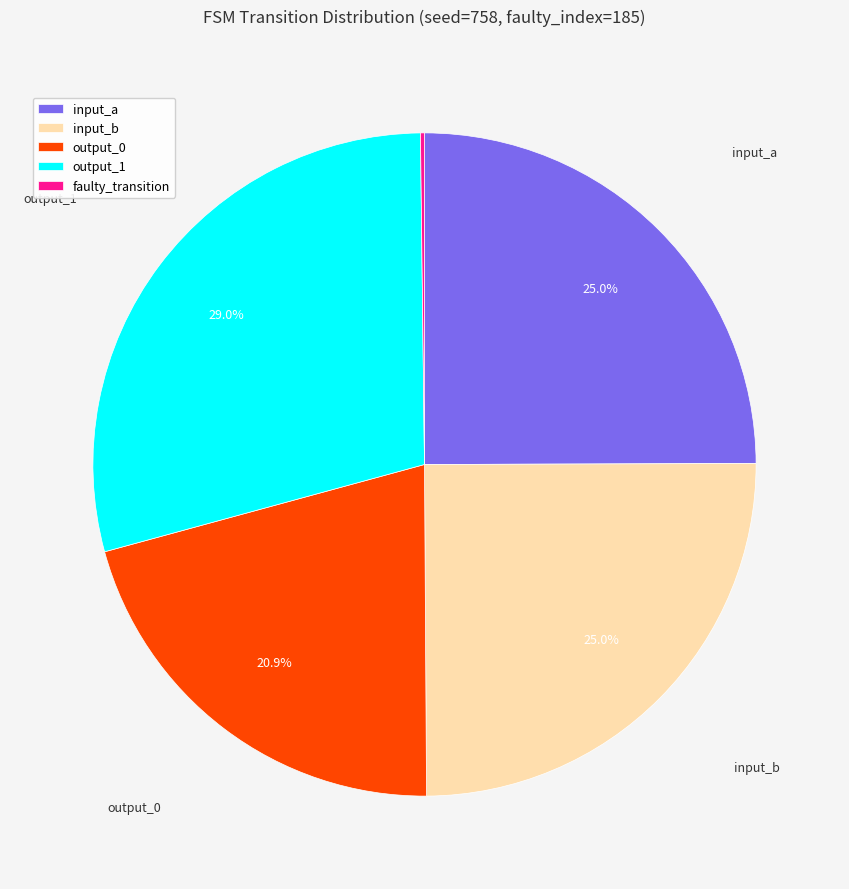

Which category has the biggest portion of the pie?

output_1